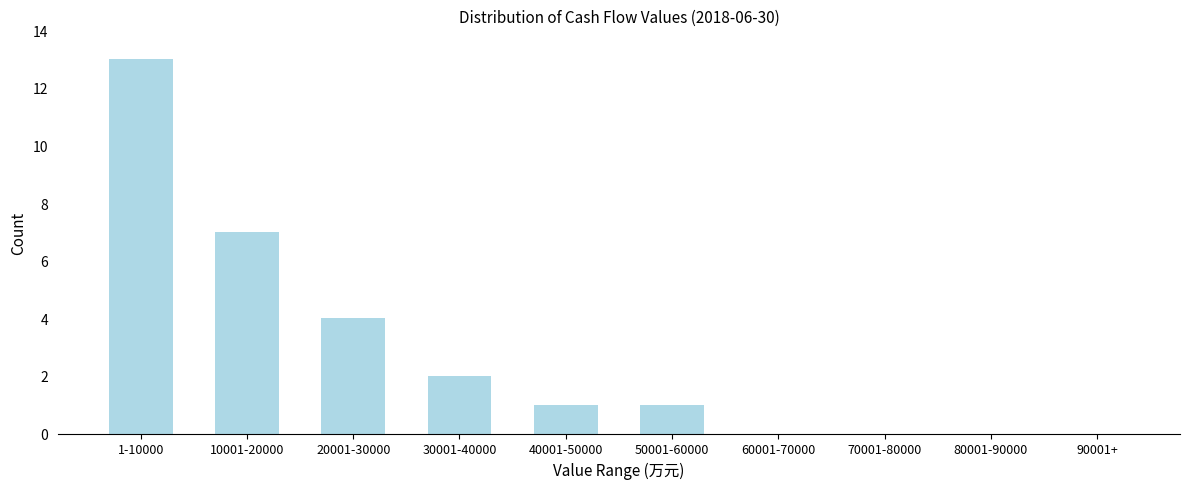

Reading left to right, list all the values displayed in this chart.

1-10000=13	10001-20000=7	20001-30000=4	30001-40000=2	40001-50000=1	50001-60000=1	60001-70000=0	70001-80000=0	80001-90000=0	90001+=0